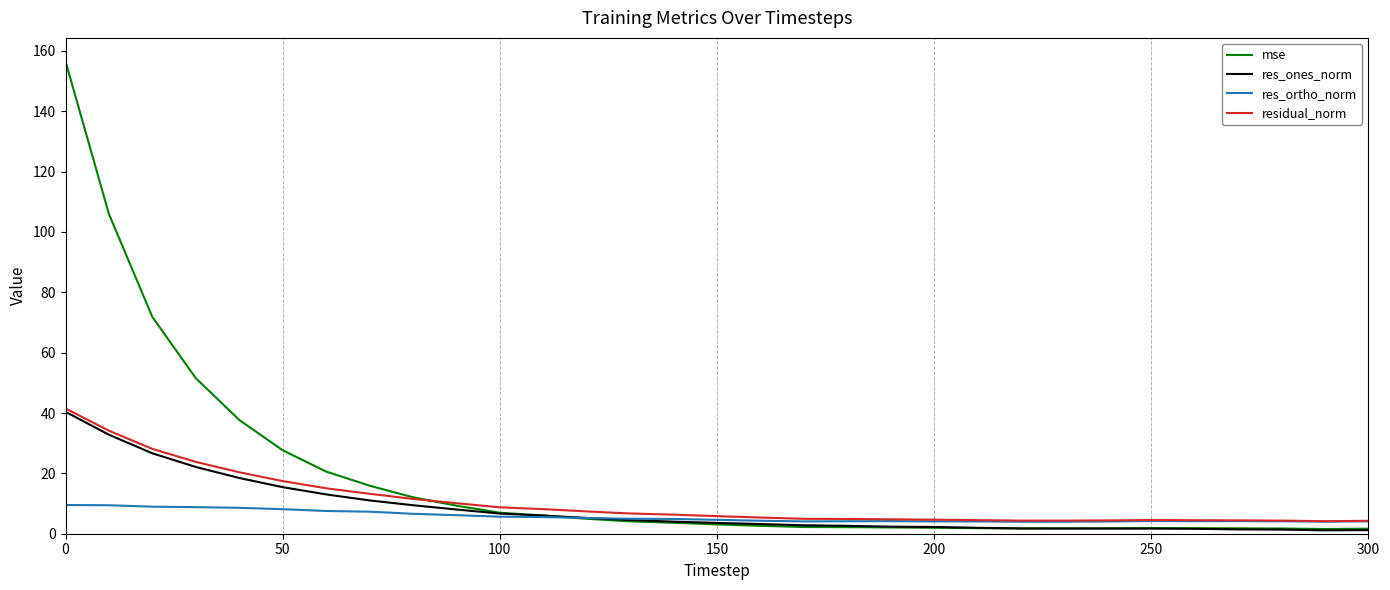

Which series has the largest range (max minus min)?

mse